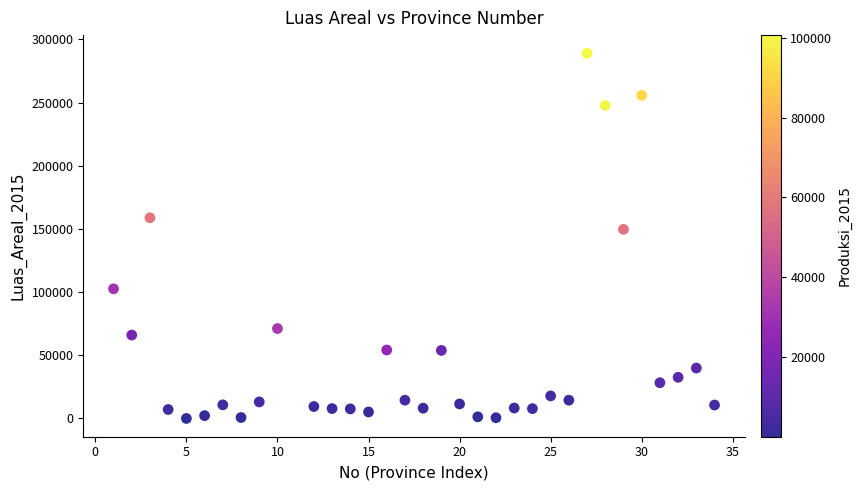

What is the range of Y values (max minus min)?

288967